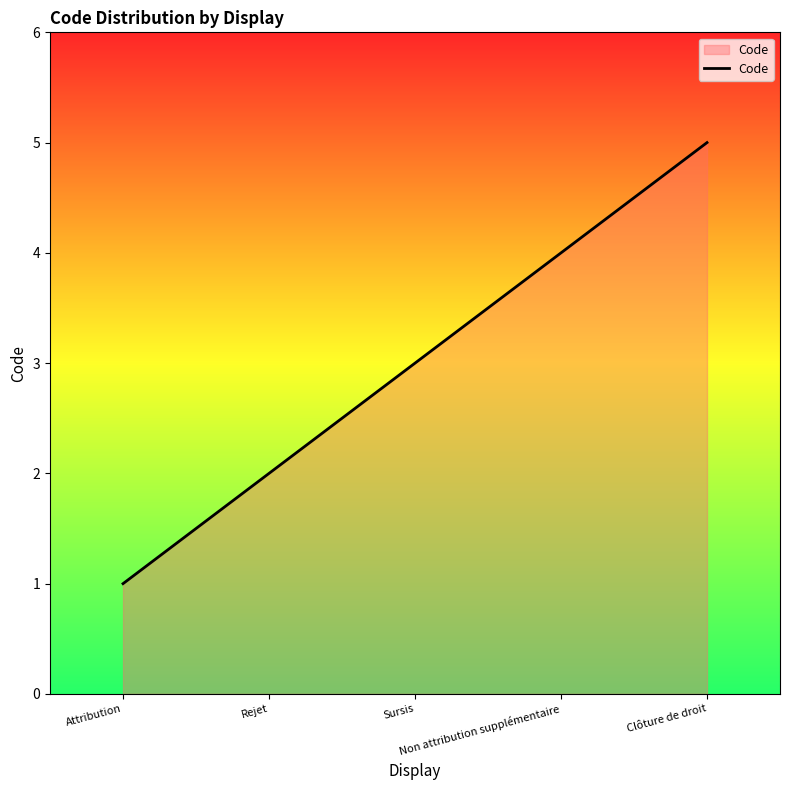

How many values are below 3?

2